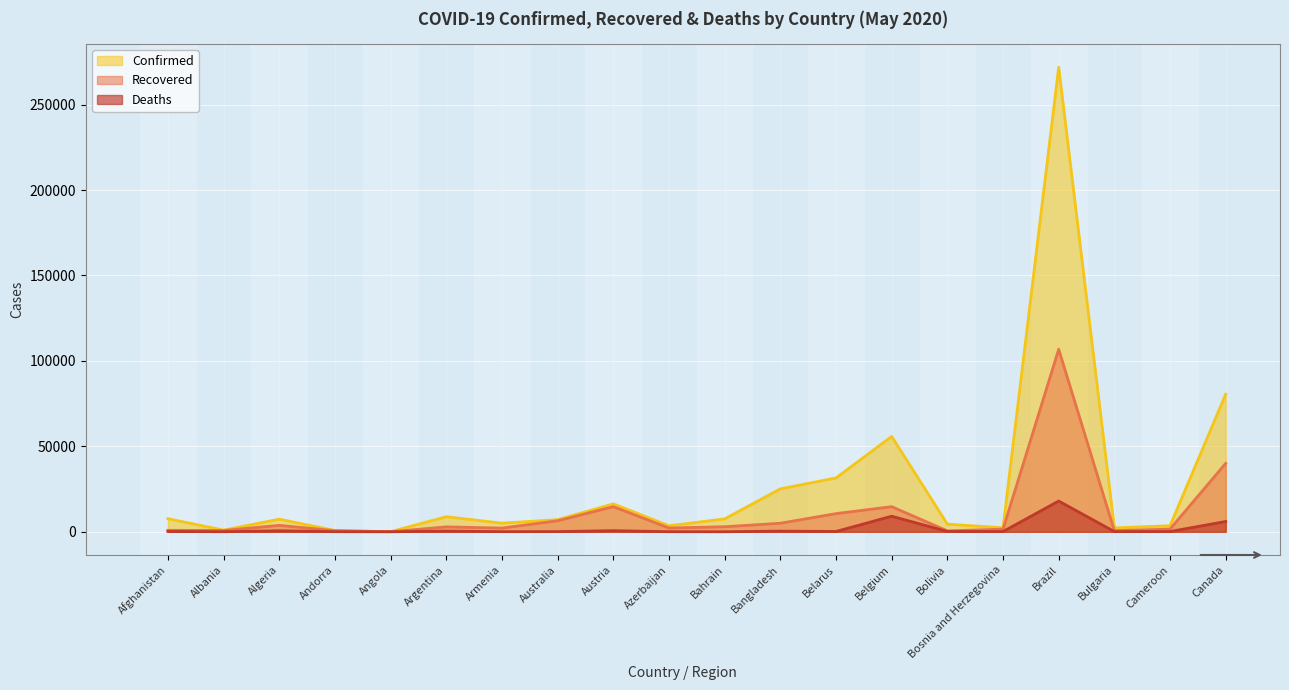

Reading right to left, transcribe all the data shown in this chart.

Confirmed: 80493	3529	2259	271885	2321	4481	55791	31508	25121	7532	3518	16321	7072	5041	8809	52	761	7377	949	7653
Recovered: 40069	1567	646	106794	1522	533	14687	10620	4993	2952	2198	14678	6431	2164	2872	17	628	3746	742	850
Deaths: 6028	140	112	17983	134	189	9108	175	370	12	41	632	100	64	393	3	51	561	31	178